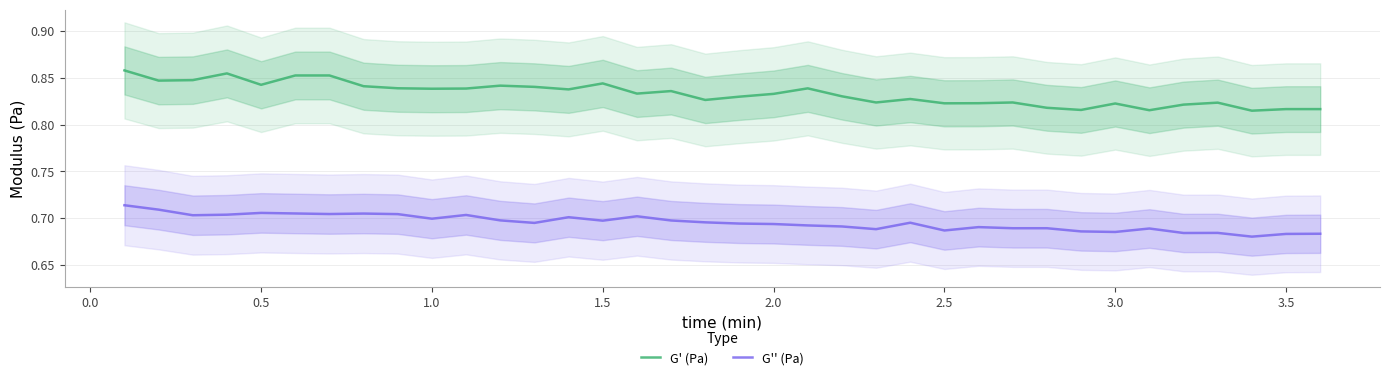

What is the maximum value for G'' (Pa)?

0.7